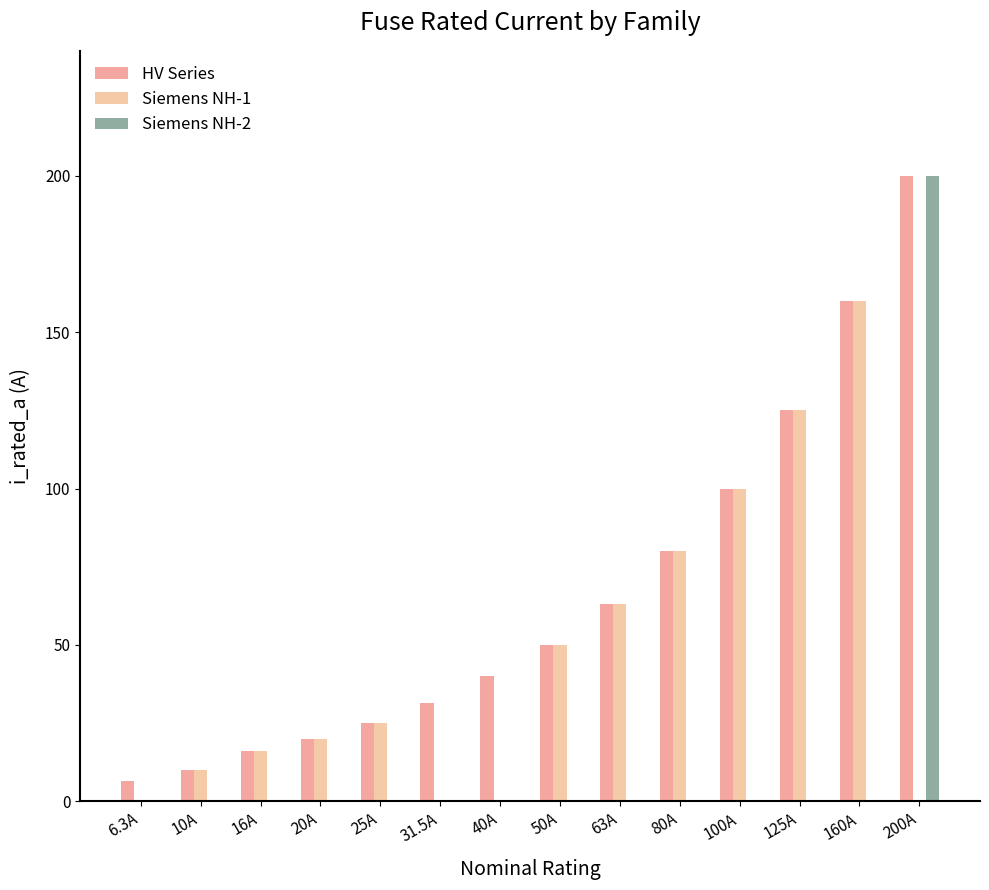

Is it true that Siemens NH-1 equals -52.1 at 200A?

False